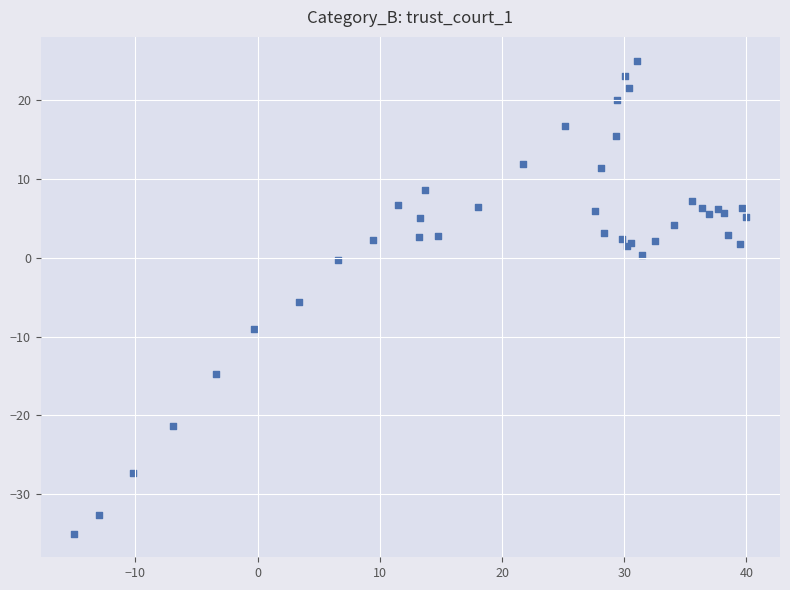

What Y value in the scatter plot is closest to -5?

-5.7